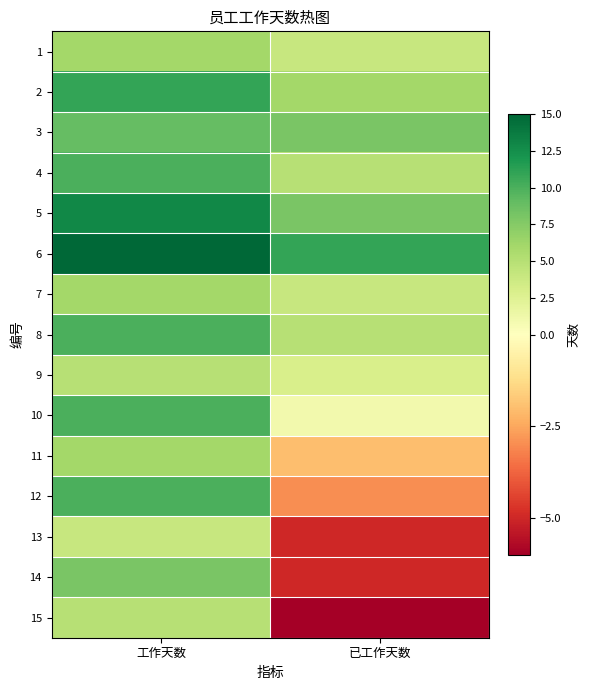

Reading left to right, list all the values displayed in this chart.

1: 工作天数=6	已工作天数=4
2: 工作天数=11	已工作天数=6
3: 工作天数=9	已工作天数=8
4: 工作天数=10	已工作天数=5
5: 工作天数=13	已工作天数=8
6: 工作天数=15	已工作天数=11
7: 工作天数=6	已工作天数=4
8: 工作天数=10	已工作天数=5
9: 工作天数=5	已工作天数=3
10: 工作天数=10	已工作天数=1
11: 工作天数=6	已工作天数=-2
12: 工作天数=10	已工作天数=-3
13: 工作天数=4	已工作天数=-5
14: 工作天数=8	已工作天数=-5
15: 工作天数=5	已工作天数=-6